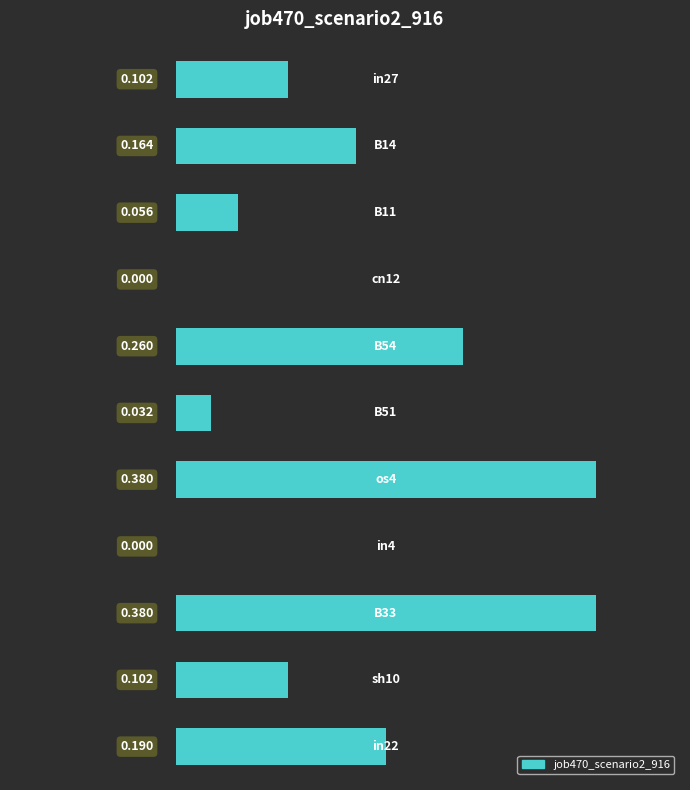

What is the difference between the second highest and minimum values?

0.4